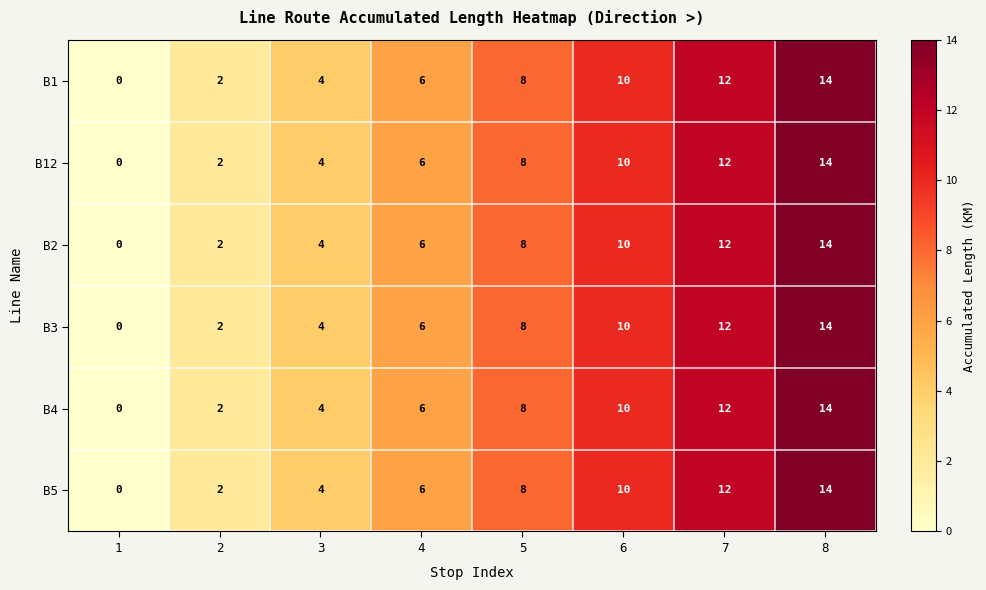

Count the B1 values in the range 4 to 12.

5